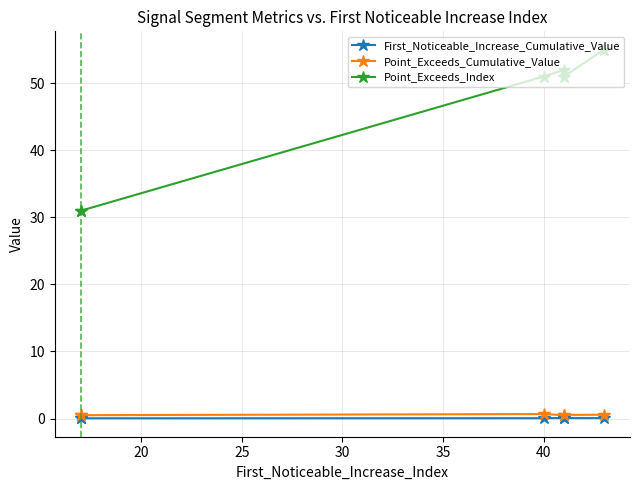

True or false: Point_Exceeds_Cumulative_Value has more than 0 points higher than both neighbors.

True